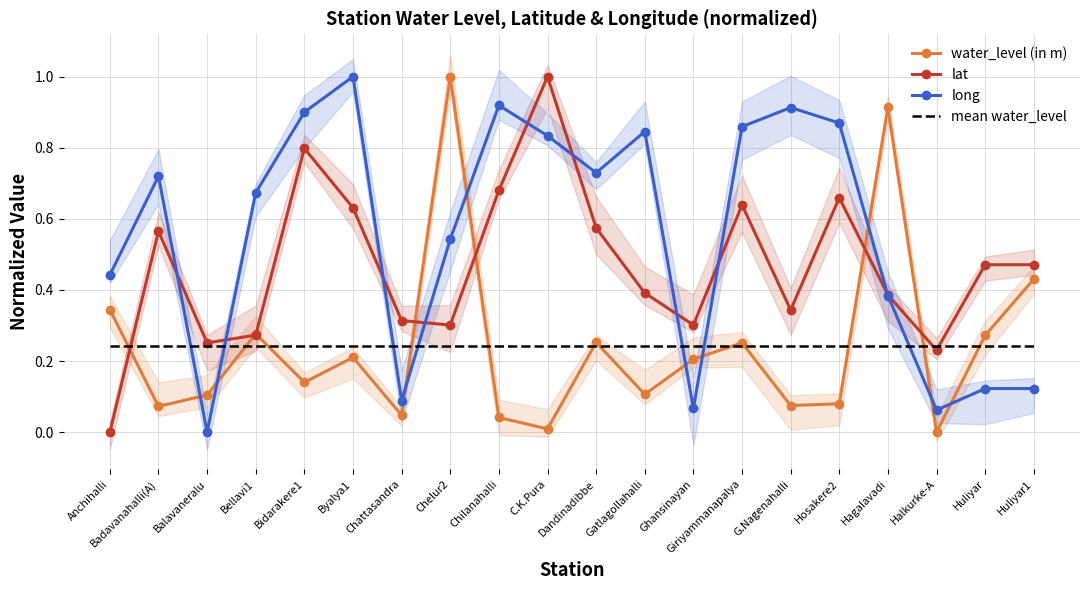

Reading left to right, what are all the values shown in this chart?

water_level (in m): 0.3	0.1	0.1	0.3	0.1	0.2	0.0	1.0	0.0	0.0	0.3	0.1	0.2	0.3	0.1	0.1	0.9	0.0	0.3	0.4
lat: 0.0	0.6	0.3	0.3	0.8	0.6	0.3	0.3	0.7	1.0	0.6	0.4	0.3	0.6	0.3	0.7	0.4	0.2	0.5	0.5
long: 0.4	0.7	0.0	0.7	0.9	1.0	0.1	0.5	0.9	0.8	0.7	0.8	0.1	0.9	0.9	0.9	0.4	0.1	0.1	0.1
mean water_level: 0.2	0.2	0.2	0.2	0.2	0.2	0.2	0.2	0.2	0.2	0.2	0.2	0.2	0.2	0.2	0.2	0.2	0.2	0.2	0.2